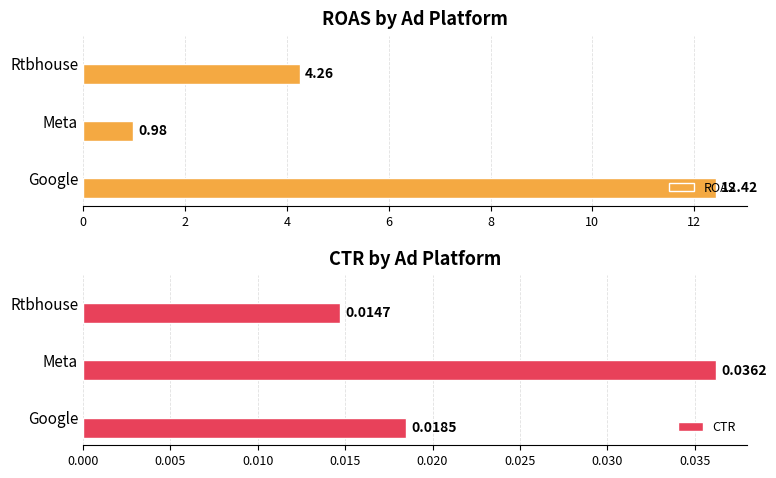

At which label is ROAS closest to 6?

Rtbhouse